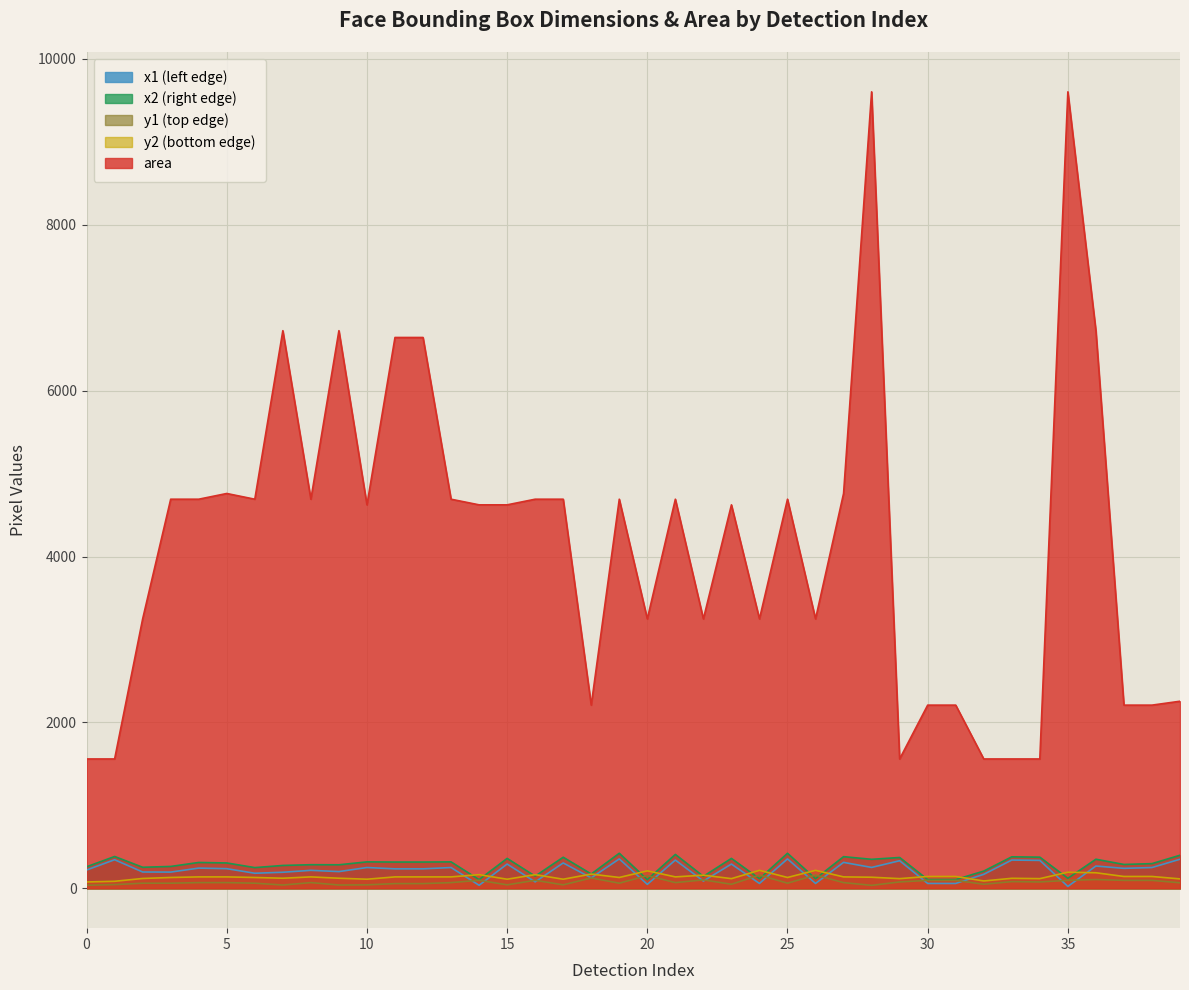

At how many categories does at least one series exceed 2786?

28